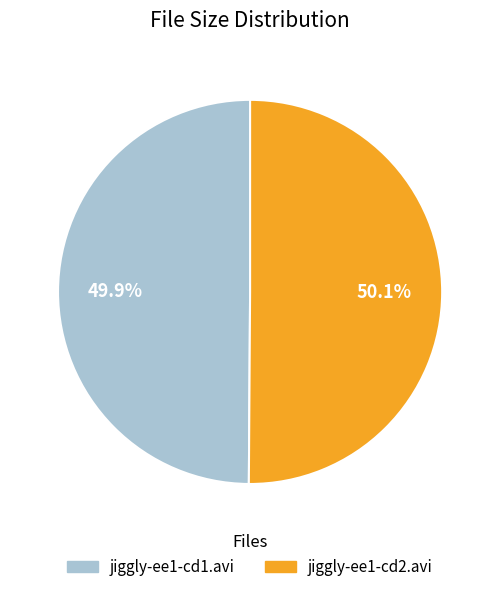

What is the ratio of the value at jiggly-ee1-cd2.avi to the value at jiggly-ee1-cd1.avi?

1.0